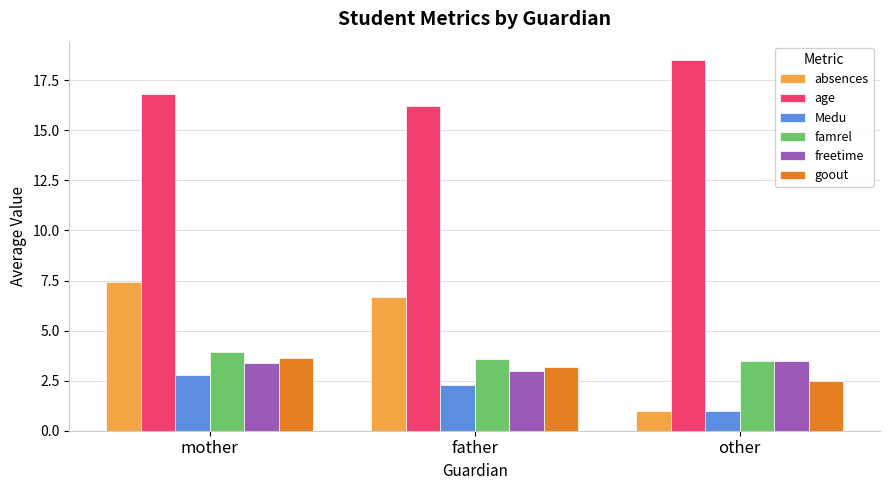

What is the smallest value displayed?

1.0